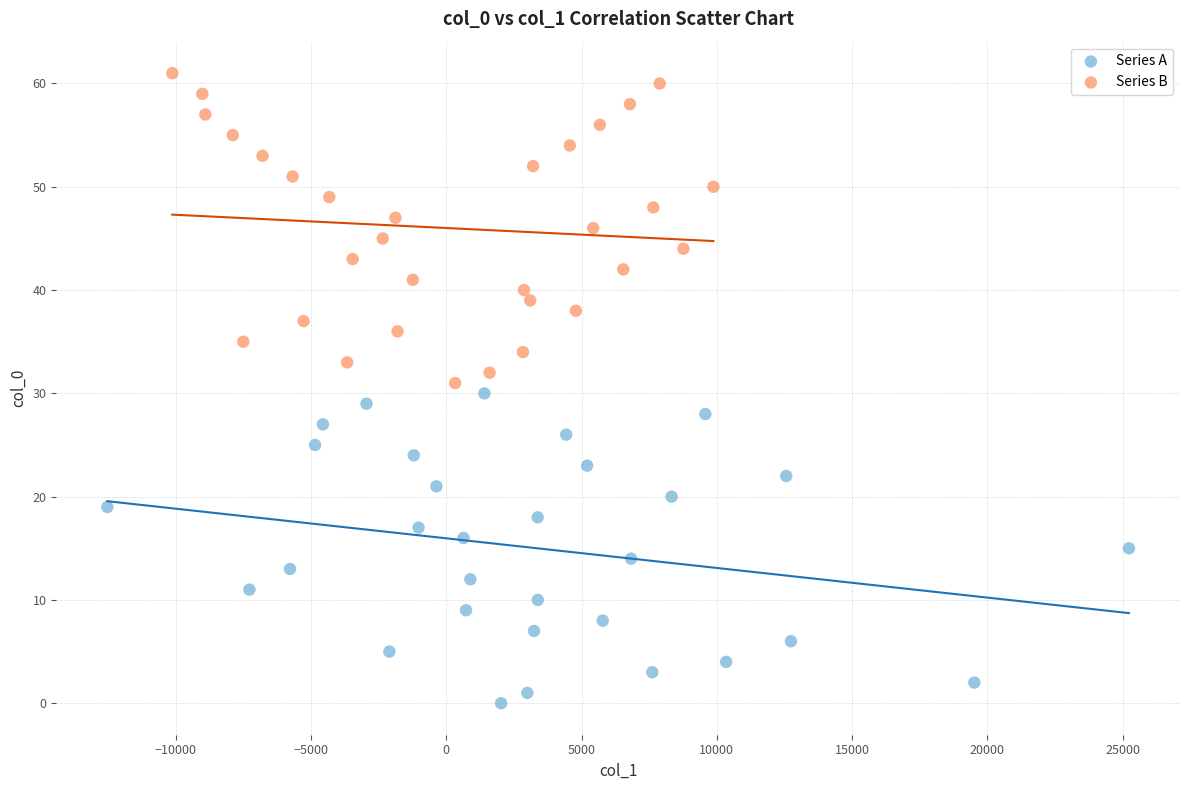

What are all the series names shown in the legend?

Series A, Series B